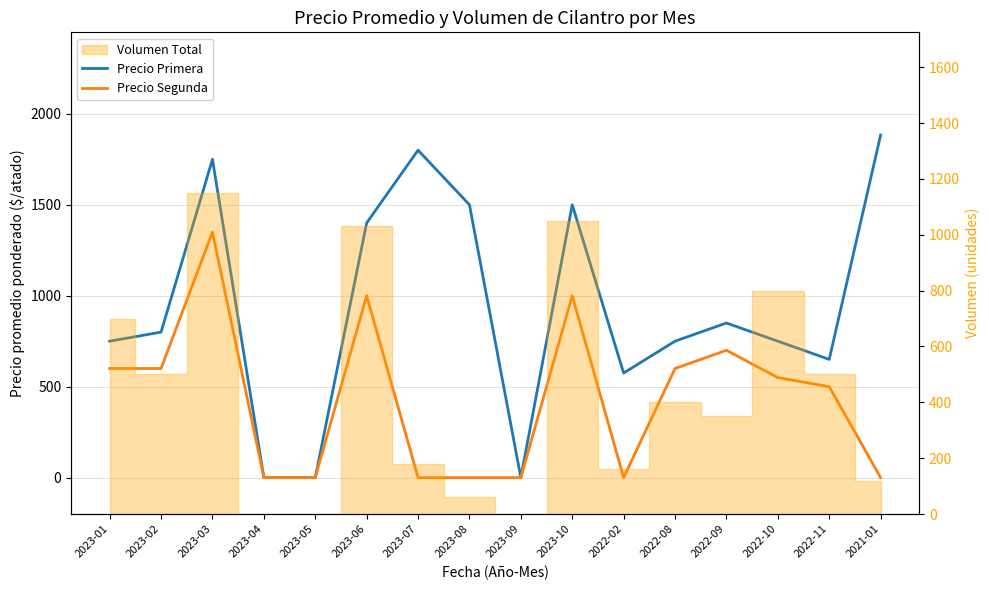

What position from the left is 2023-03?

3